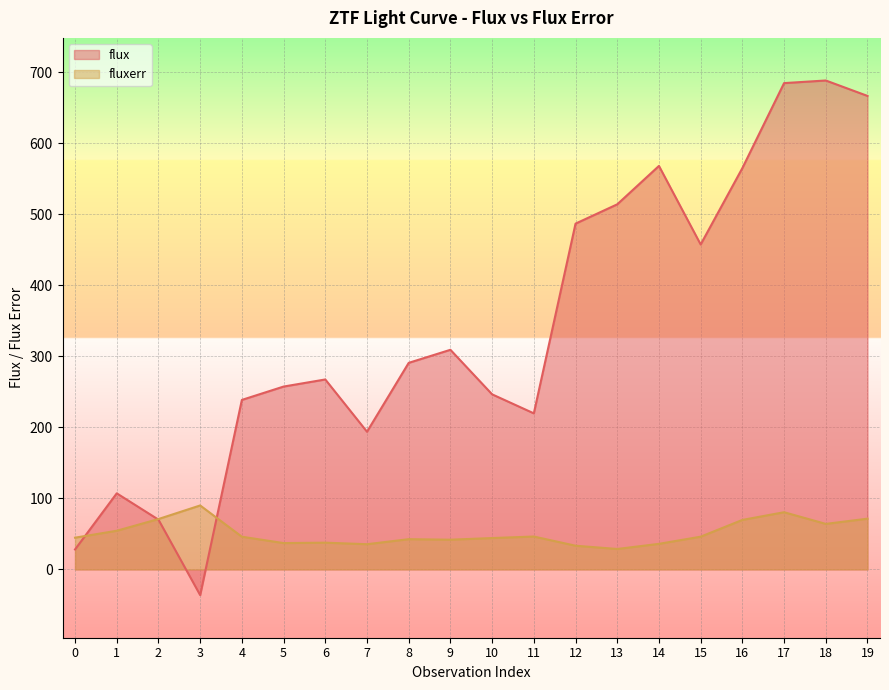

Which series ends up on top after the final intersection of fluxerr and flux?

flux